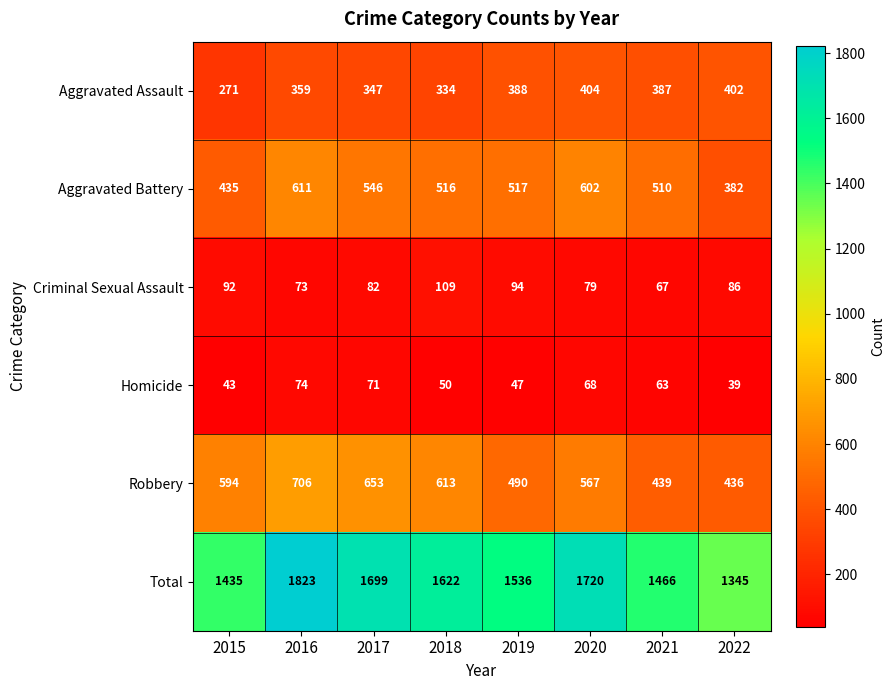

What is the difference between the highest and lowest values at 2019?

1489